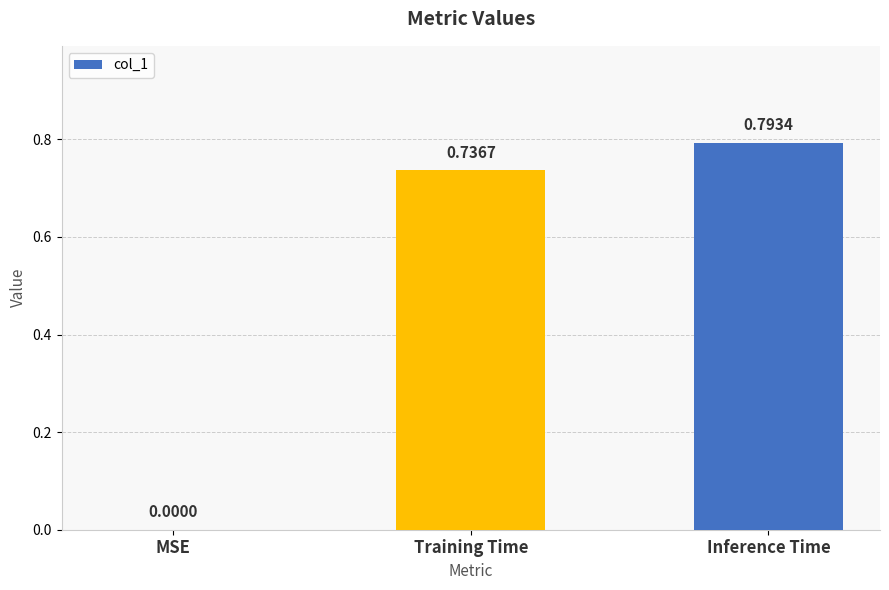

What is the change in value from Training Time to Inference Time?

+0.1